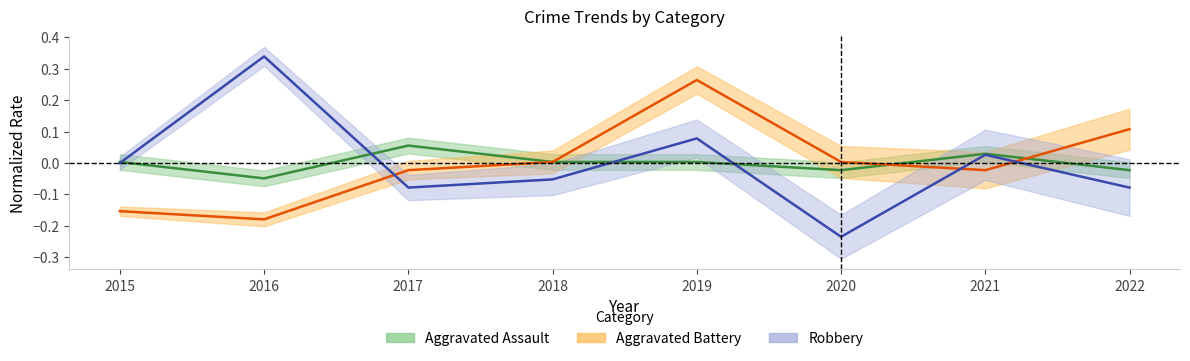

Where is the first local minimum for Aggravated Battery?

2016